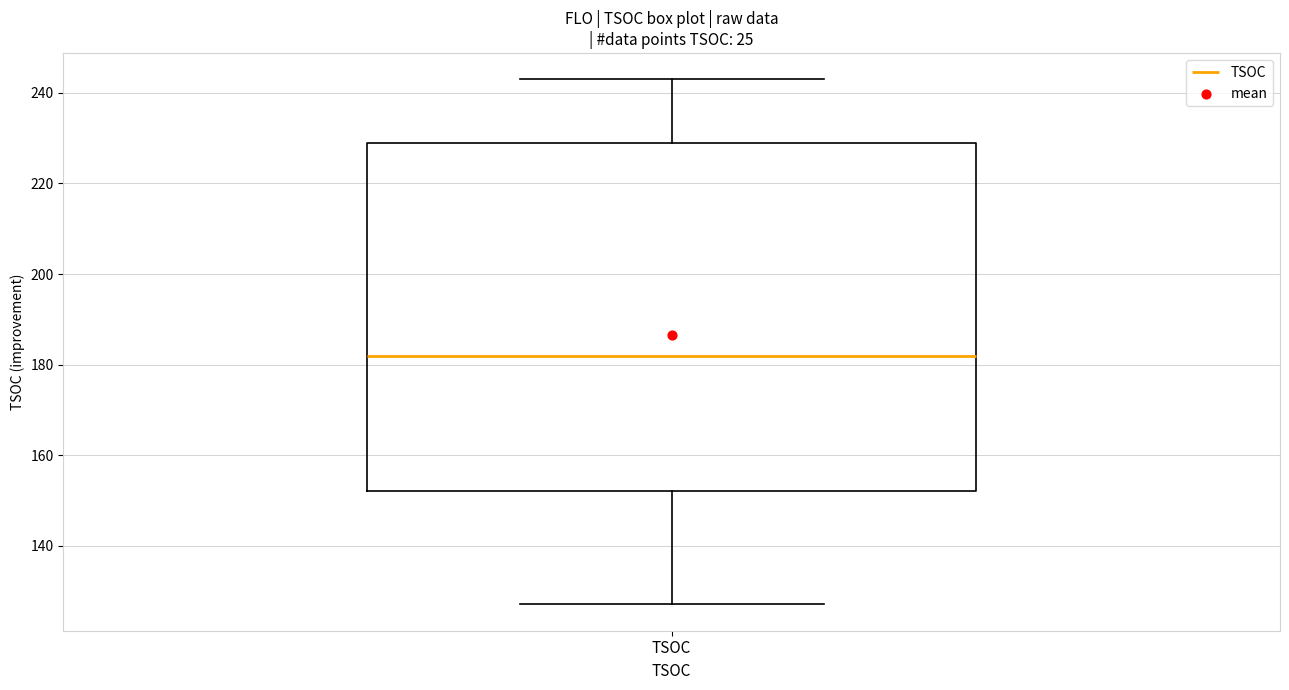

Where does the upper whisker of the box for TSOC end on the y-axis? The values are not printed on the chart, so give them approximately, as read against the axis.

244